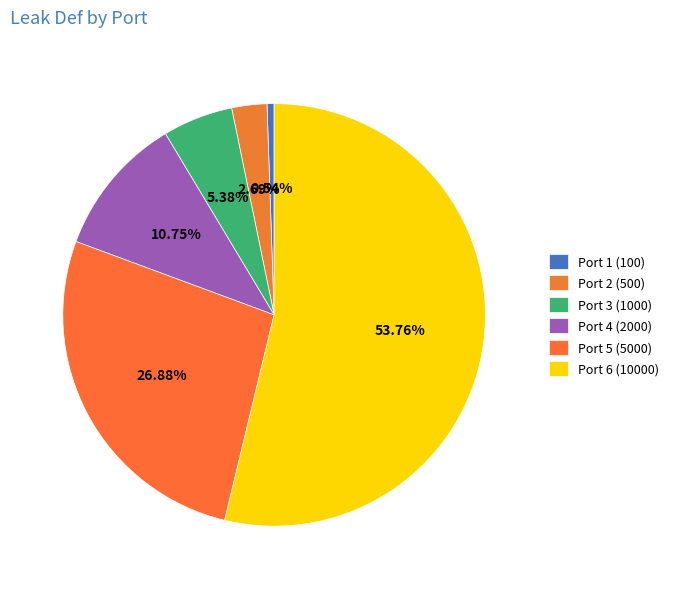

What is the largest slice in the pie chart?

Port 6 (10000)